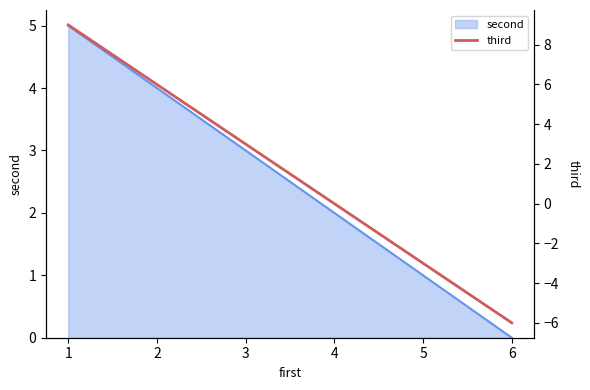

Rank the categories by value from lowest to highest.

6, 5, 4, 3, 2, 1